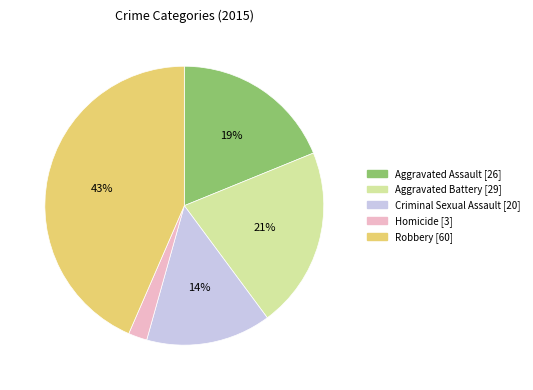

True or false: Aggravated Battery accounts for 29% of the total.

False